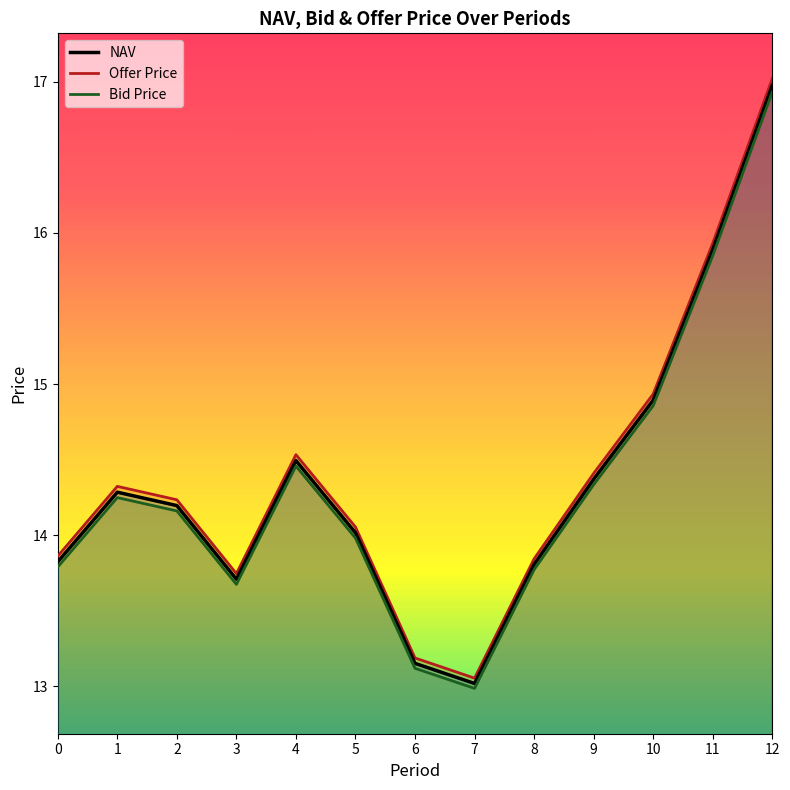

Where does the Offer Price series first go above 14?

1